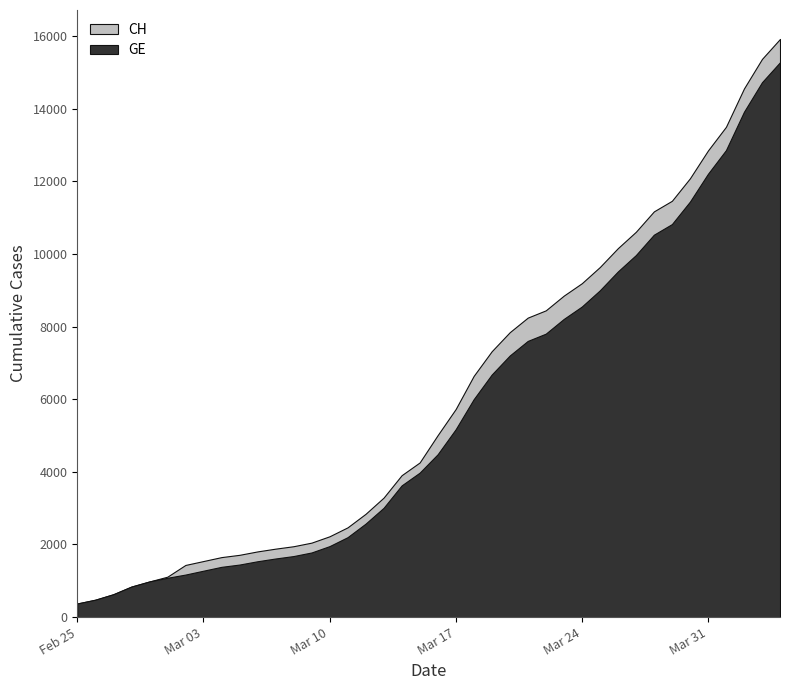

Reading left to right, extract all data points from this chart.

CH: 2020-02-25=375	2020-02-26=479	2020-02-27=630	2020-02-28=840	2020-02-29=981	2020-03-01=1113	2020-03-02=1436	2020-03-03=1544	2020-03-04=1652	2020-03-05=1715	2020-03-06=1809	2020-03-07=1885	2020-03-08=1952	2020-03-09=2051	2020-03-10=2226	2020-03-11=2472	2020-03-12=2845	2020-03-13=3291	2020-03-14=3908	2020-03-15=4259	2020-03-16=5012	2020-03-17=5731	2020-03-18=6644	2020-03-19=7323	2020-03-20=7847	2020-03-21=8249	2020-03-22=8449	2020-03-23=8855	2020-03-24=9196	2020-03-25=9642	2020-03-26=10162	2020-03-27=10613	2020-03-28=11175	2020-03-29=11467	2020-03-30=12086	2020-03-31=12852	2020-04-01=13505	2020-04-02=14561	2020-04-03=15375	2020-04-04=15926
GE: 2020-02-25=375	2020-02-26=479	2020-02-27=630	2020-02-28=840	2020-02-29=981	2020-03-01=1083	2020-03-02=1171	2020-03-03=1278	2020-03-04=1384	2020-03-05=1447	2020-03-06=1538	2020-03-07=1614	2020-03-08=1681	2020-03-09=1780	2020-03-10=1955	2020-03-11=2201	2020-03-12=2574	2020-03-13=3010	2020-03-14=3627	2020-03-15=3978	2020-03-16=4485	2020-03-17=5174	2020-03-18=6002	2020-03-19=6681	2020-03-20=7205	2020-03-21=7607	2020-03-22=7807	2020-03-23=8213	2020-03-24=8554	2020-03-25=9000	2020-03-26=9520	2020-03-27=9971	2020-03-28=10533	2020-03-29=10825	2020-03-30=11444	2020-03-31=12210	2020-04-01=12863	2020-04-02=13919	2020-04-03=14733	2020-04-04=15284